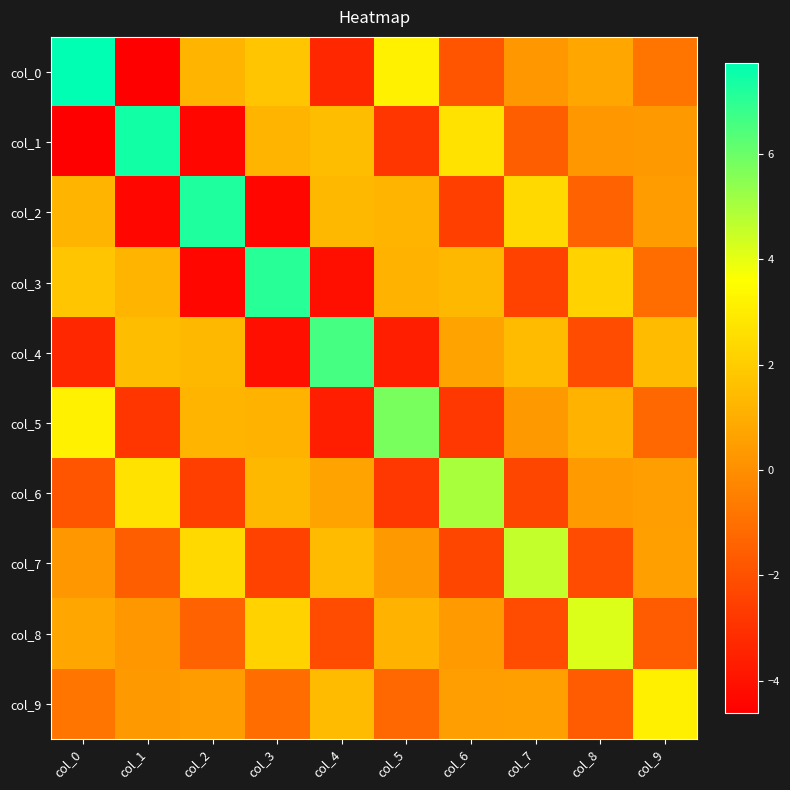

Rank the series by their maximum value, from lowest to highest.

col_9, col_8, col_7, col_6, col_5, col_4, col_3, col_2, col_1, col_0